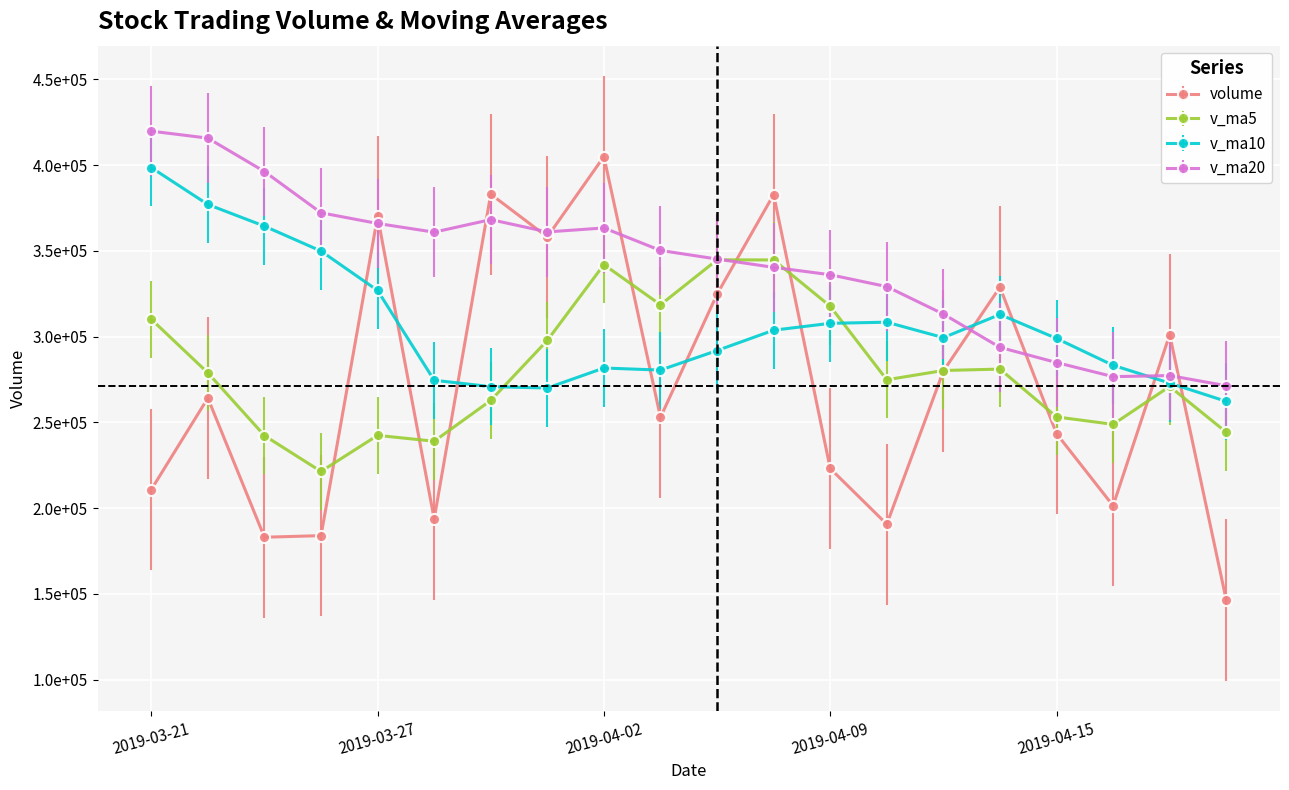

What is the maximum value for v_ma5?

344735.1